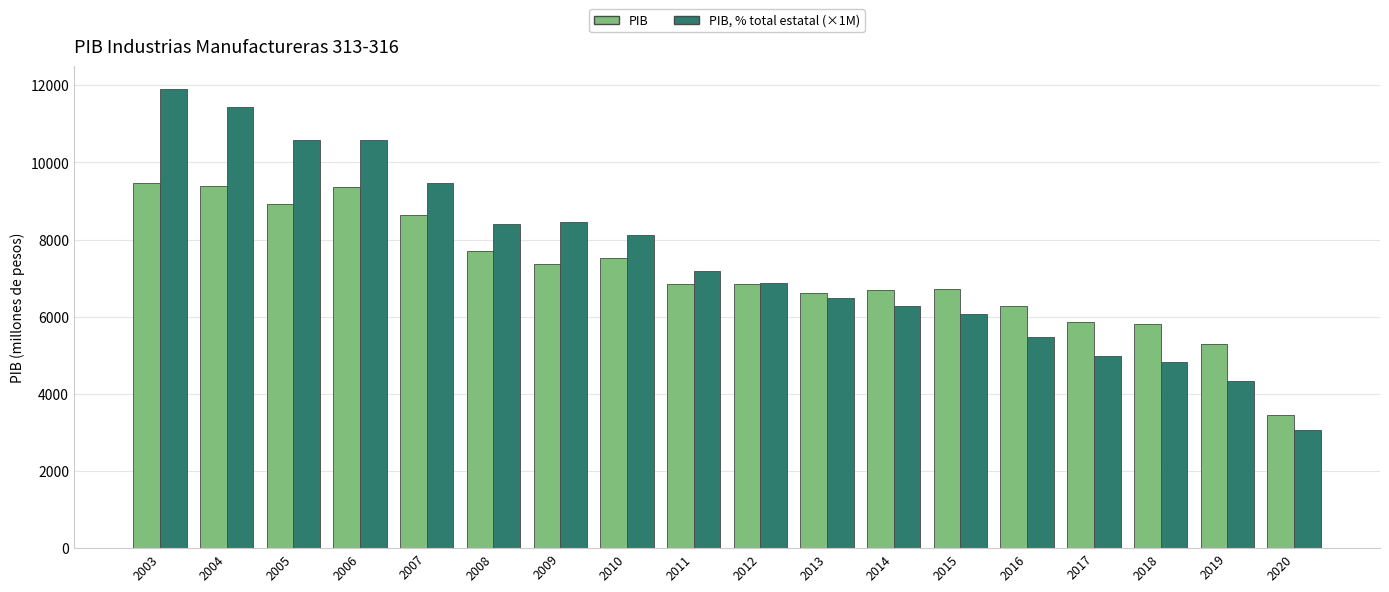

What is the sum of all PIB values?

128810.8